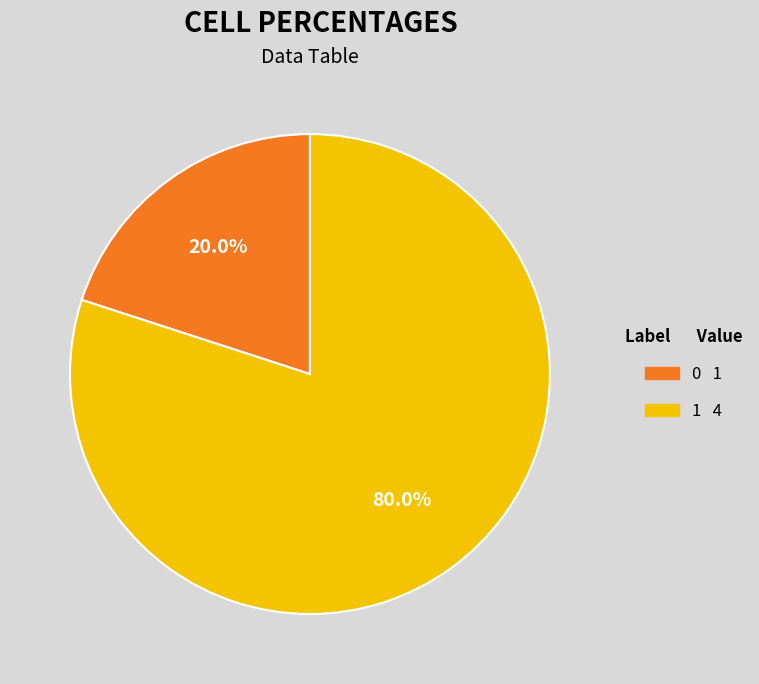

Rank the categories by value from lowest to highest.

0, 1